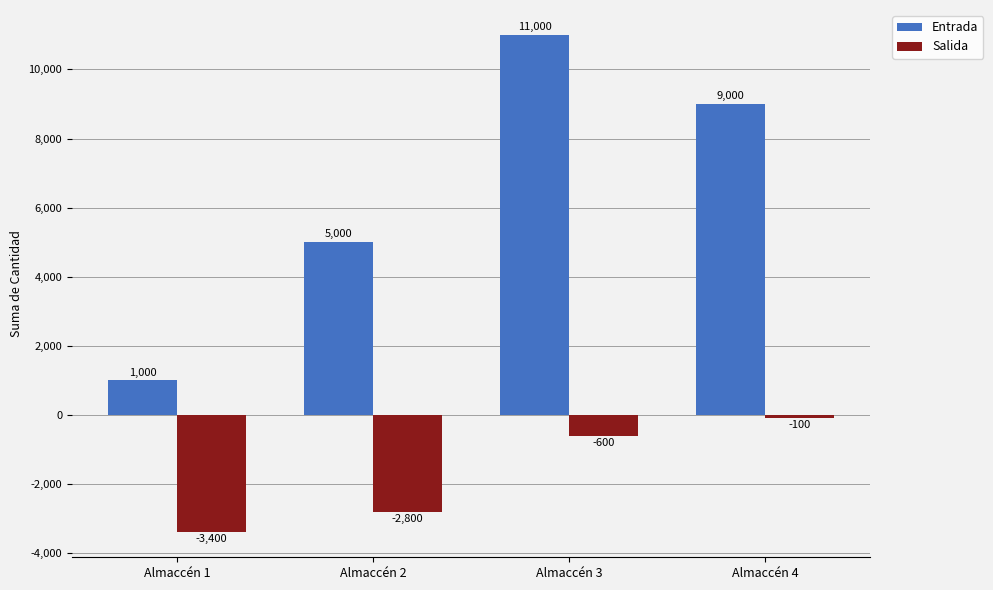

Reading left to right, transcribe all the data shown in this chart.

Entrada: 1000	5000	11000	9000
Salida: -3400	-2800	-600	-100